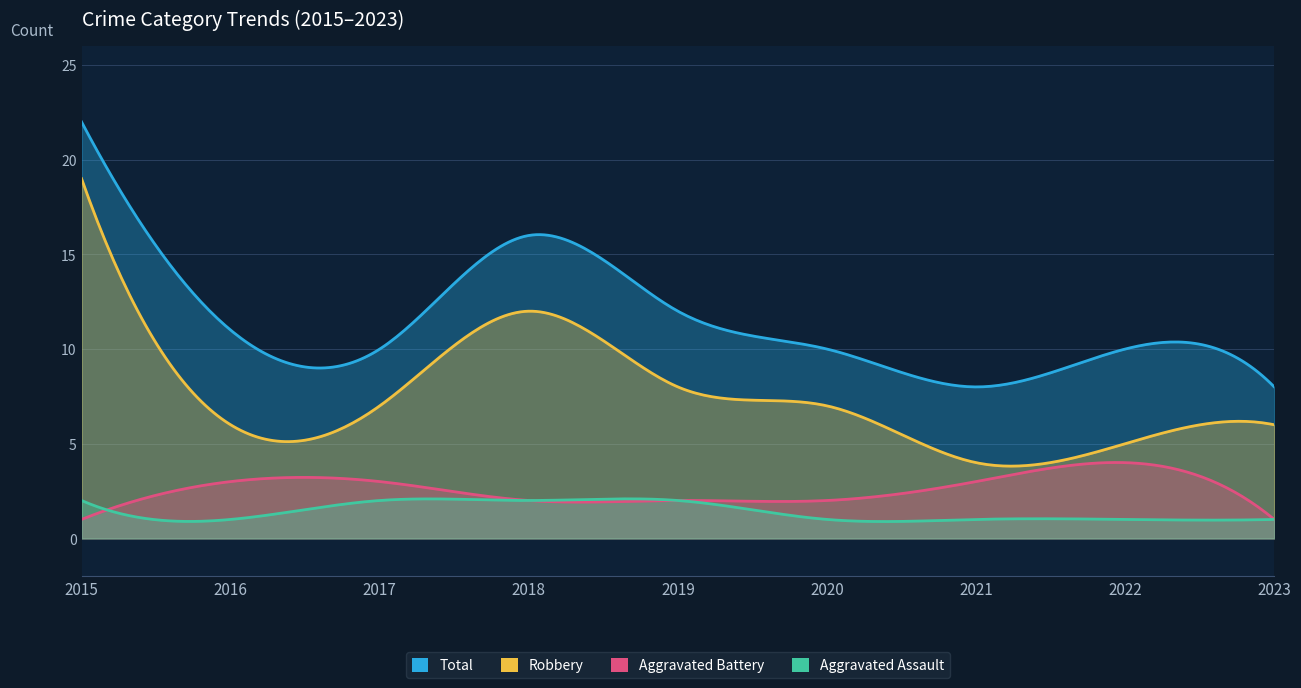

True or false: Aggravated Battery has more than 0 interior local peaks.

True